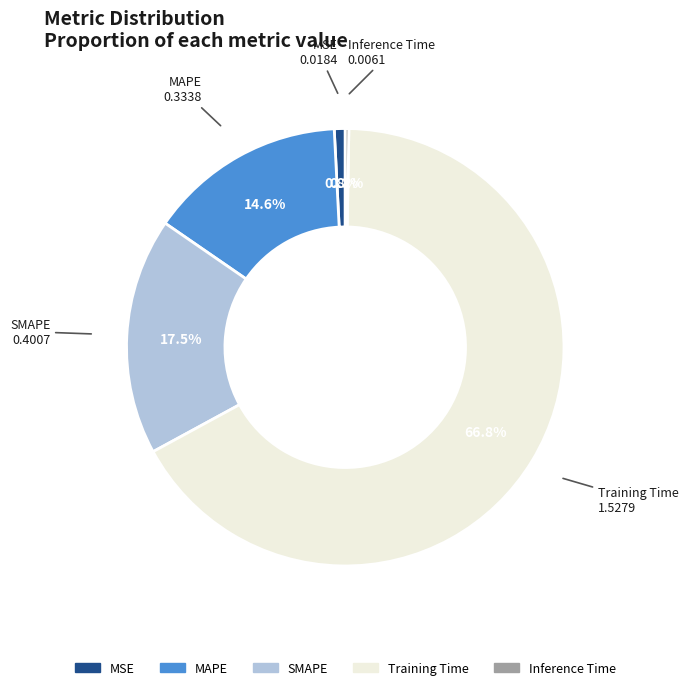

What is the largest slice in the pie chart?

Training Time